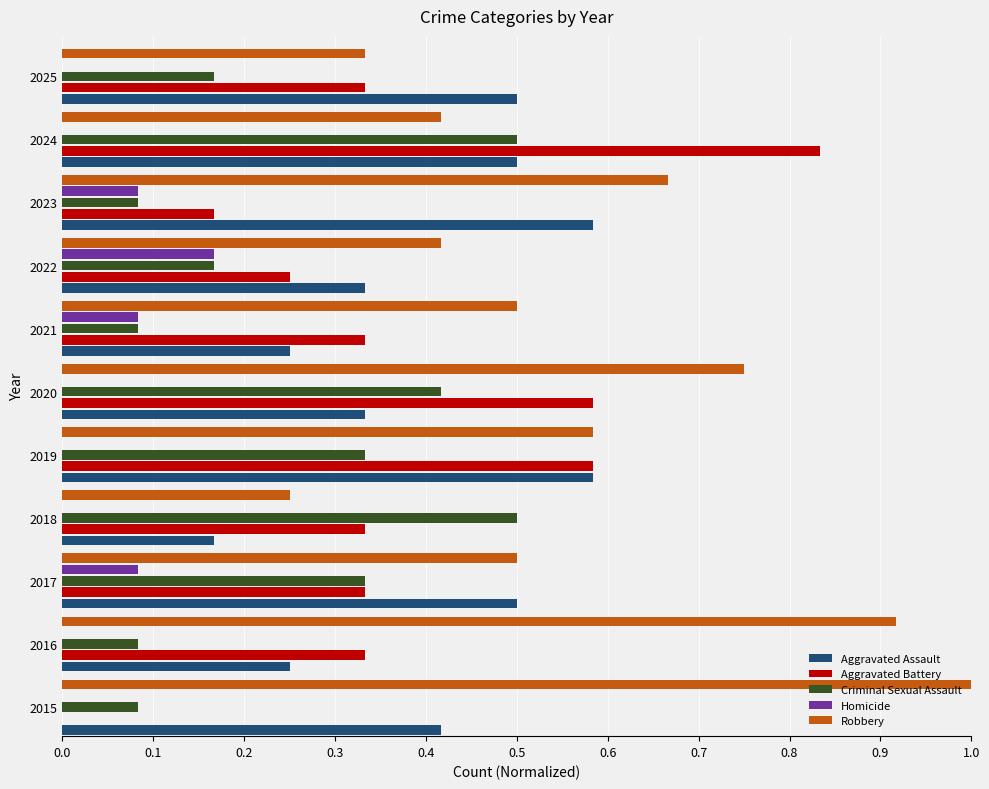

At which category is the sum across all series the highest?

2024